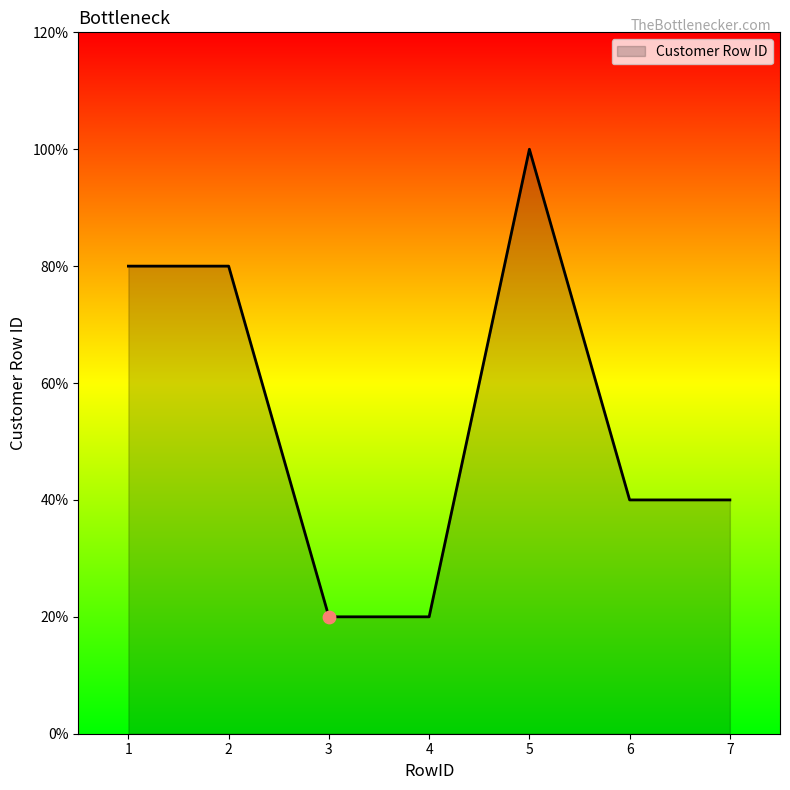

Approximately how many times larger is the value at 6 compared to 2?

0.5